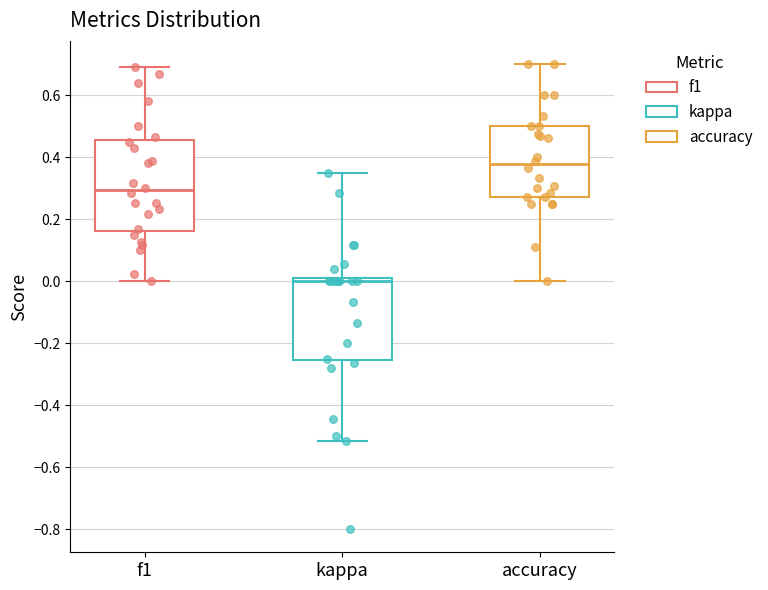

Reading left to right, transcribe this box plot: for each box, give where its median line is, the range the box spans, and where its two whiskers end, as read against the y-axis. The values are not printed on the chart, so give them approximately, as read against the axis.

f1: median 0.30, box 0.16 to 0.46, whiskers 0.00 to 0.70
kappa: median 0.00, box -0.26 to 0.02, whiskers -0.52 to 0.34
accuracy: median 0.38, box 0.28 to 0.50, whiskers 0.00 to 0.70